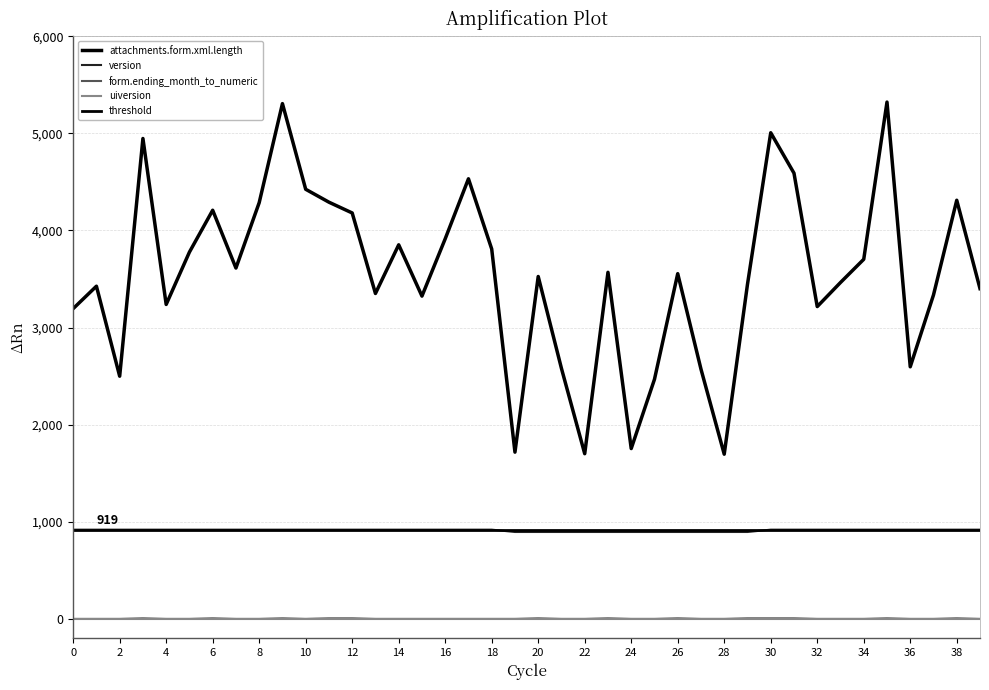

The version series shows 423 at 15. True or false?

False